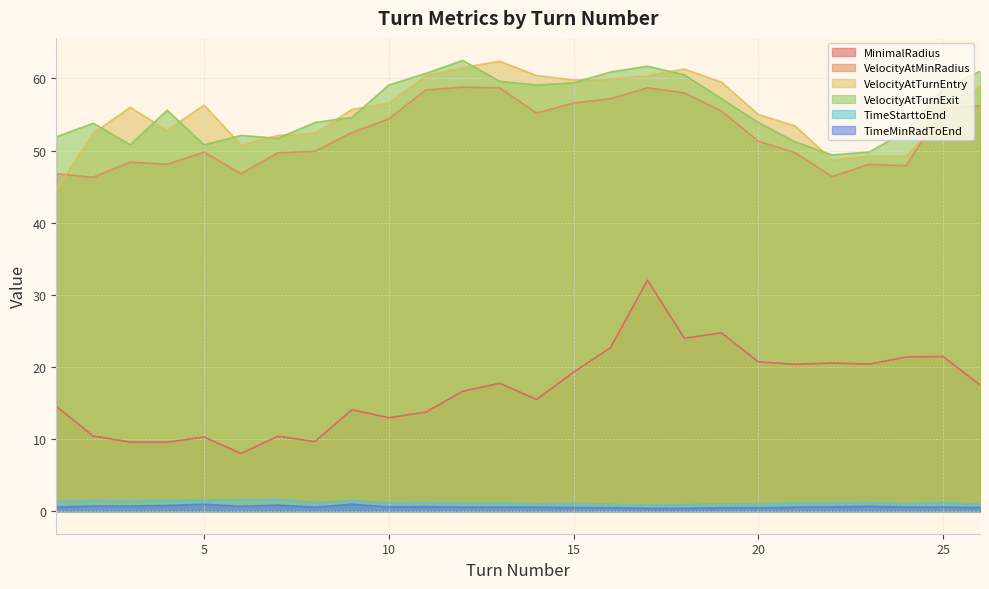

What is the value of the MinimalRadius point at the 20th from the left?

20.7